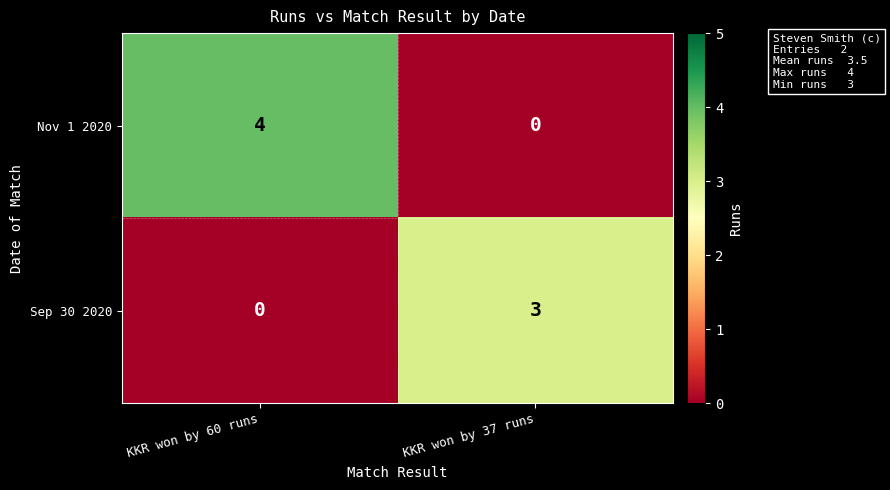

At which category is the sum across all series the highest?

KKR won by 60 runs